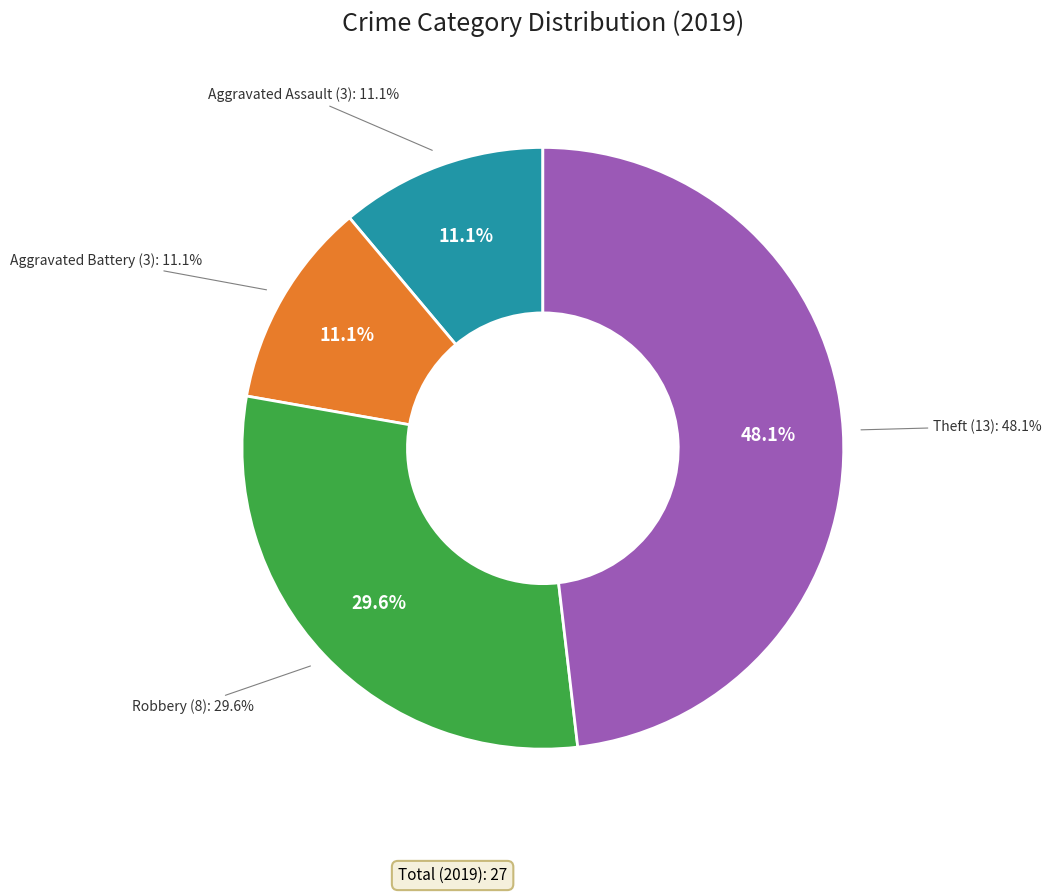

True or false: Robbery accounts for 30% of the total.

True